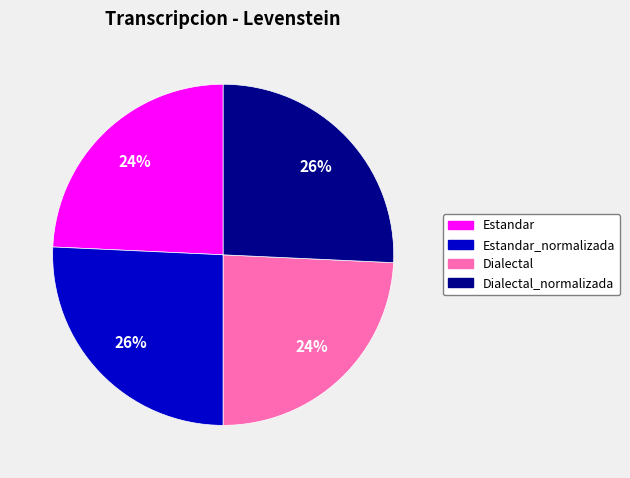

How many slices are in this pie chart?

4